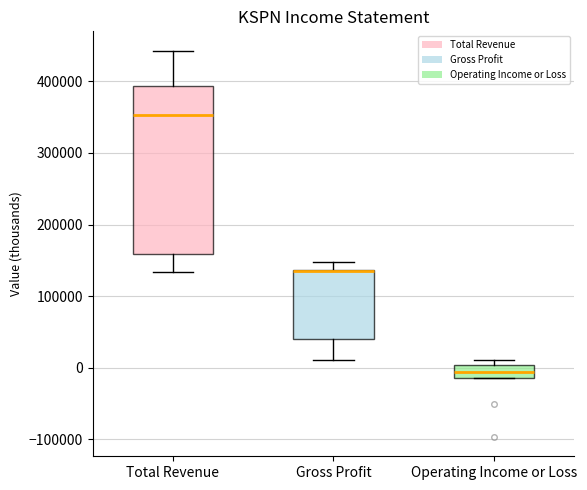

Where does the upper whisker of the box for Gross Profit end on the y-axis? The values are not printed on the chart, so give them approximately, as read against the axis.

150000